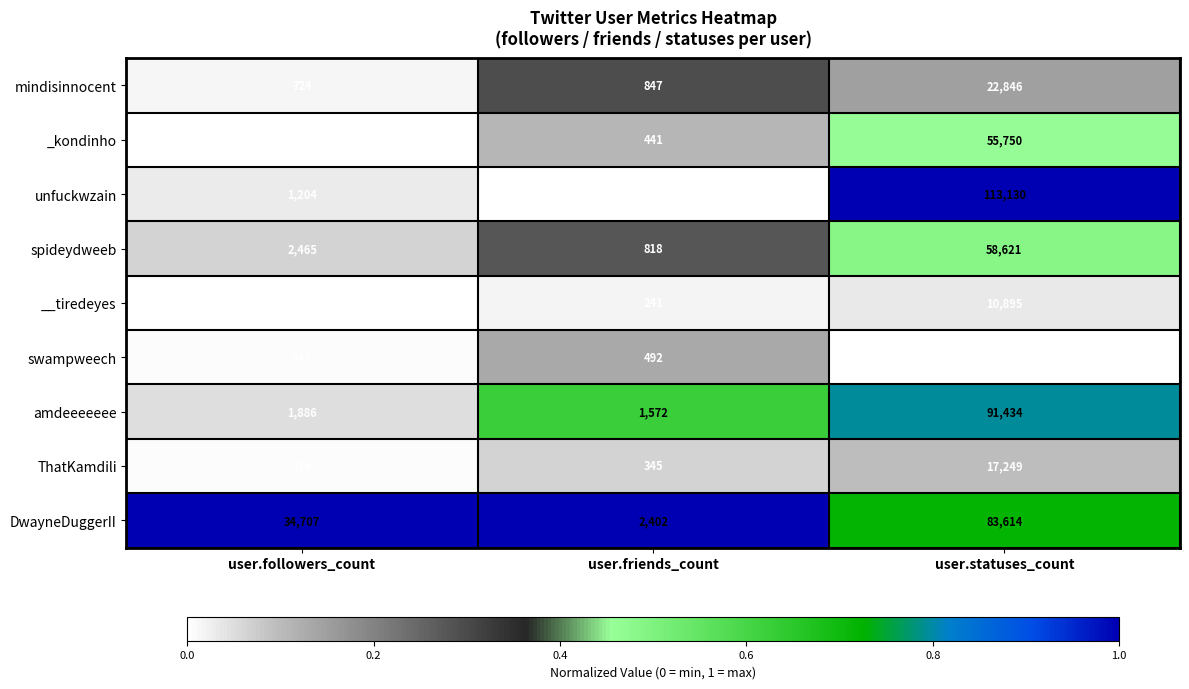

Count the number of categories in the chart.

3